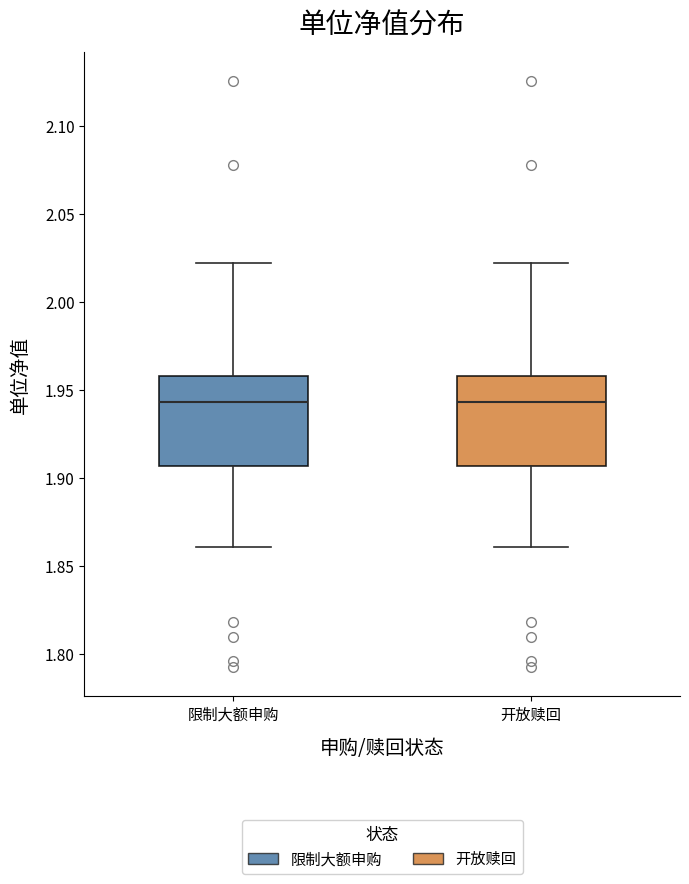

Where does the upper whisker of the box for 开放赎回 end on the y-axis? The values are not printed on the chart, so give them approximately, as read against the axis.

2.025